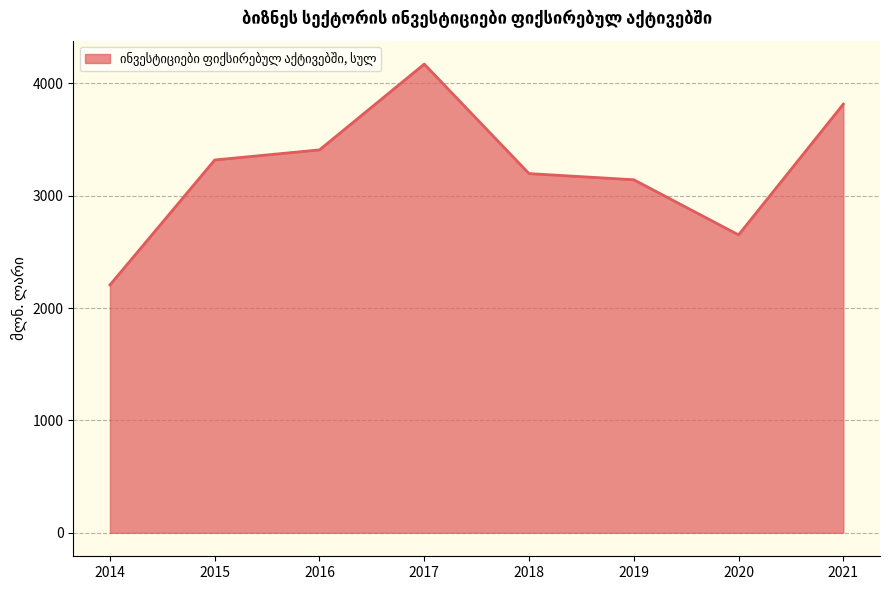

The chart shows a value of 5073.4 at 2019. True or false?

False